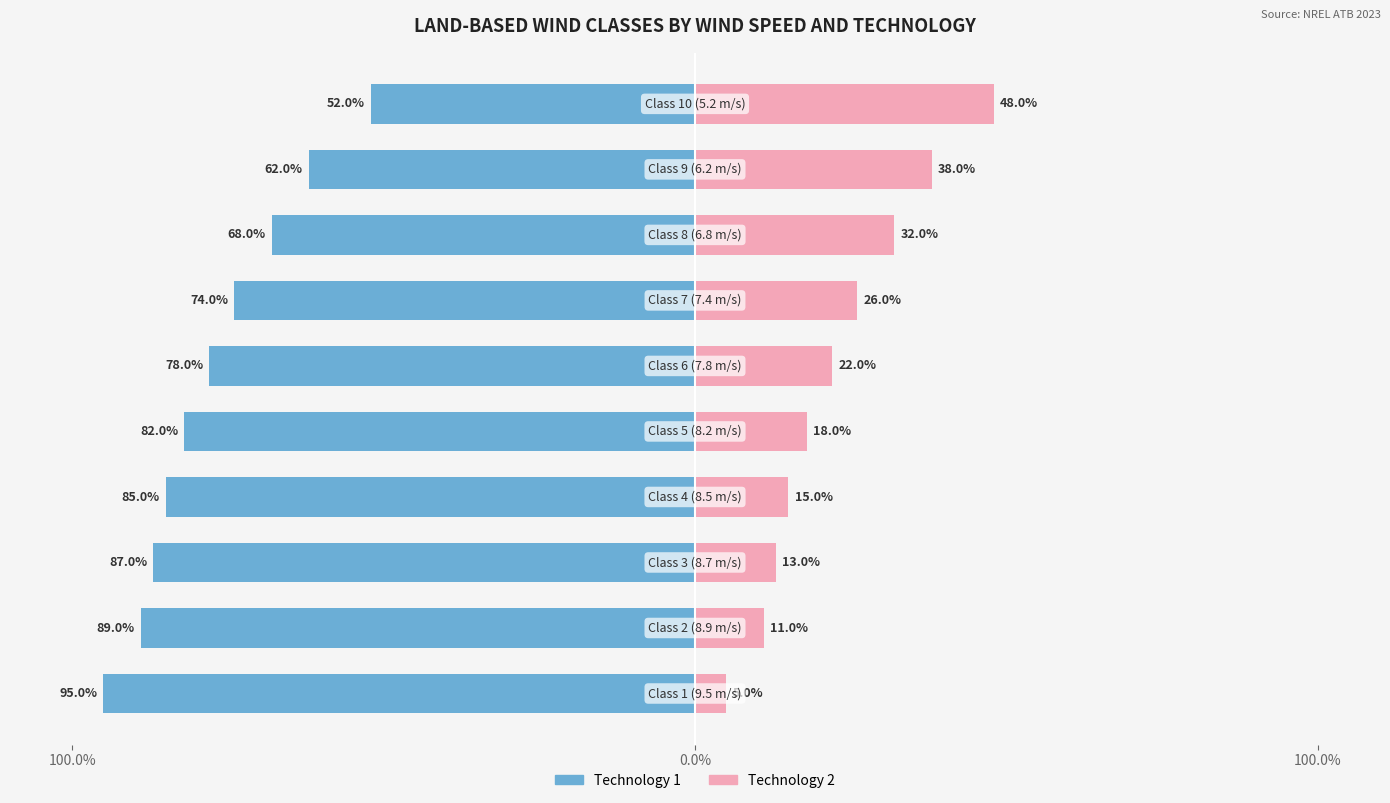

What is the minimum value shown in the chart?

-95.0